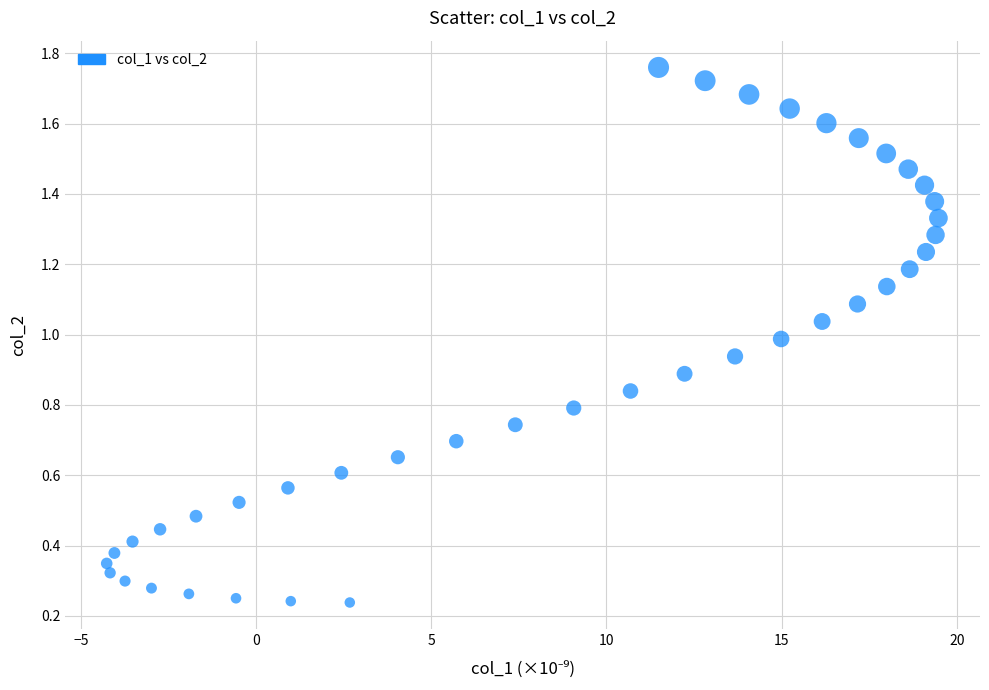

What is the range of X values (max minus min)?

23.7